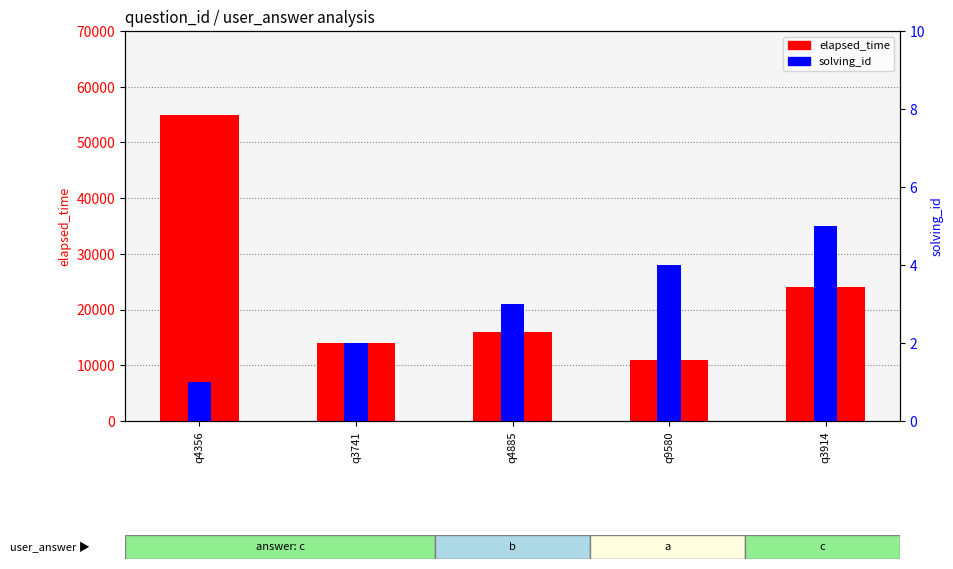

Reading left to right, list all the values displayed in this chart.

elapsed_time: q4356=55000	q3741=14000	q4885=16000	q9580=11000	q3914=24000
solving_id: q4356=1	q3741=2	q4885=3	q9580=4	q3914=5